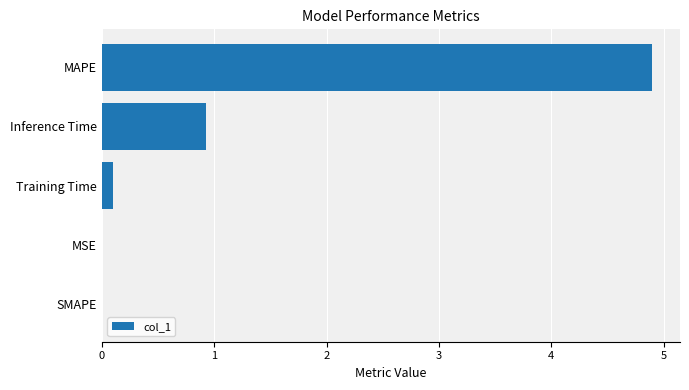

Which has a higher value, Inference Time or MSE?

Inference Time